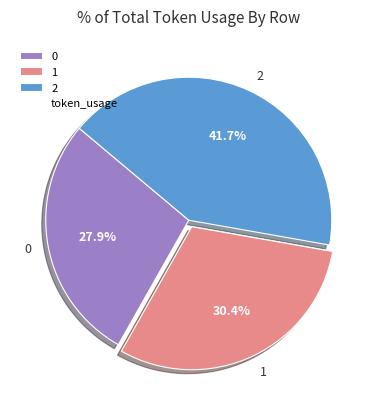

To the nearest percent, what percentage of the pie is 1?

30%